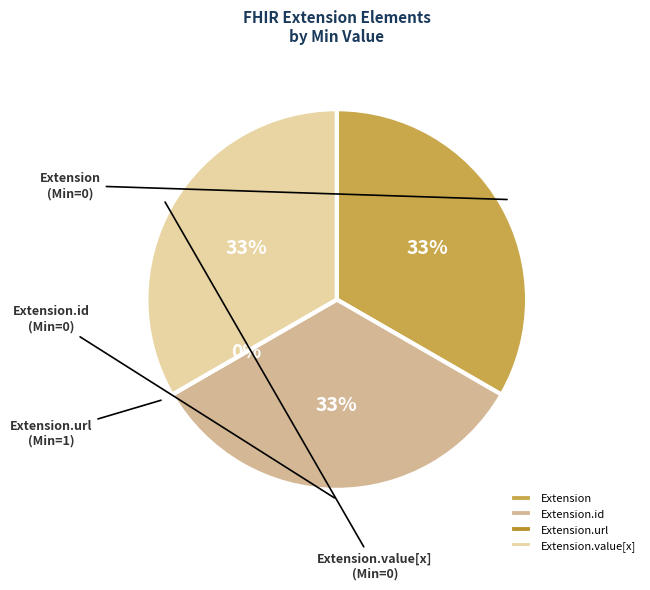

How many slices are in this pie chart?

4